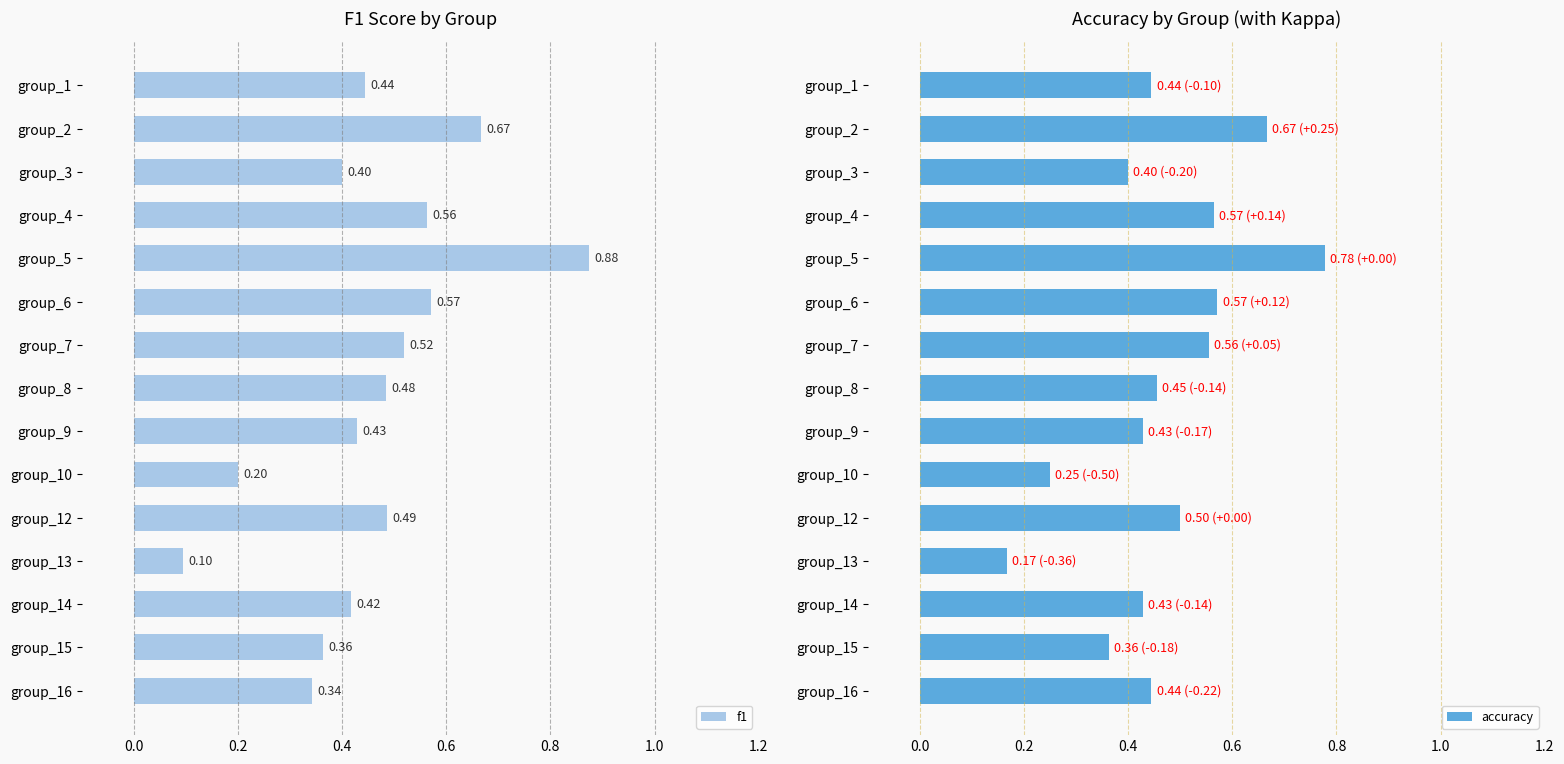

Count the f1 values in the range 0 to 1.

15